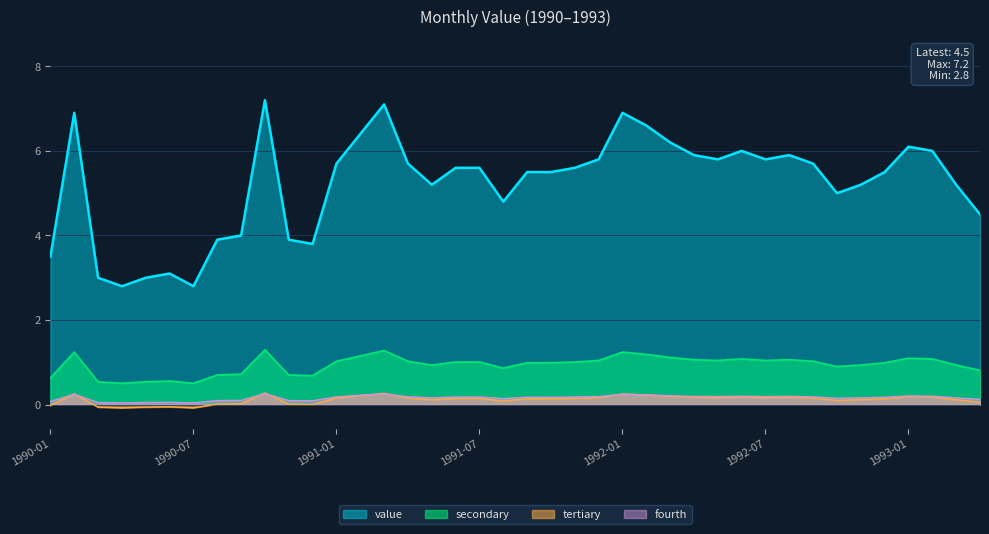

How many interior local peaks (higher than both neighbors) does the data have?

8